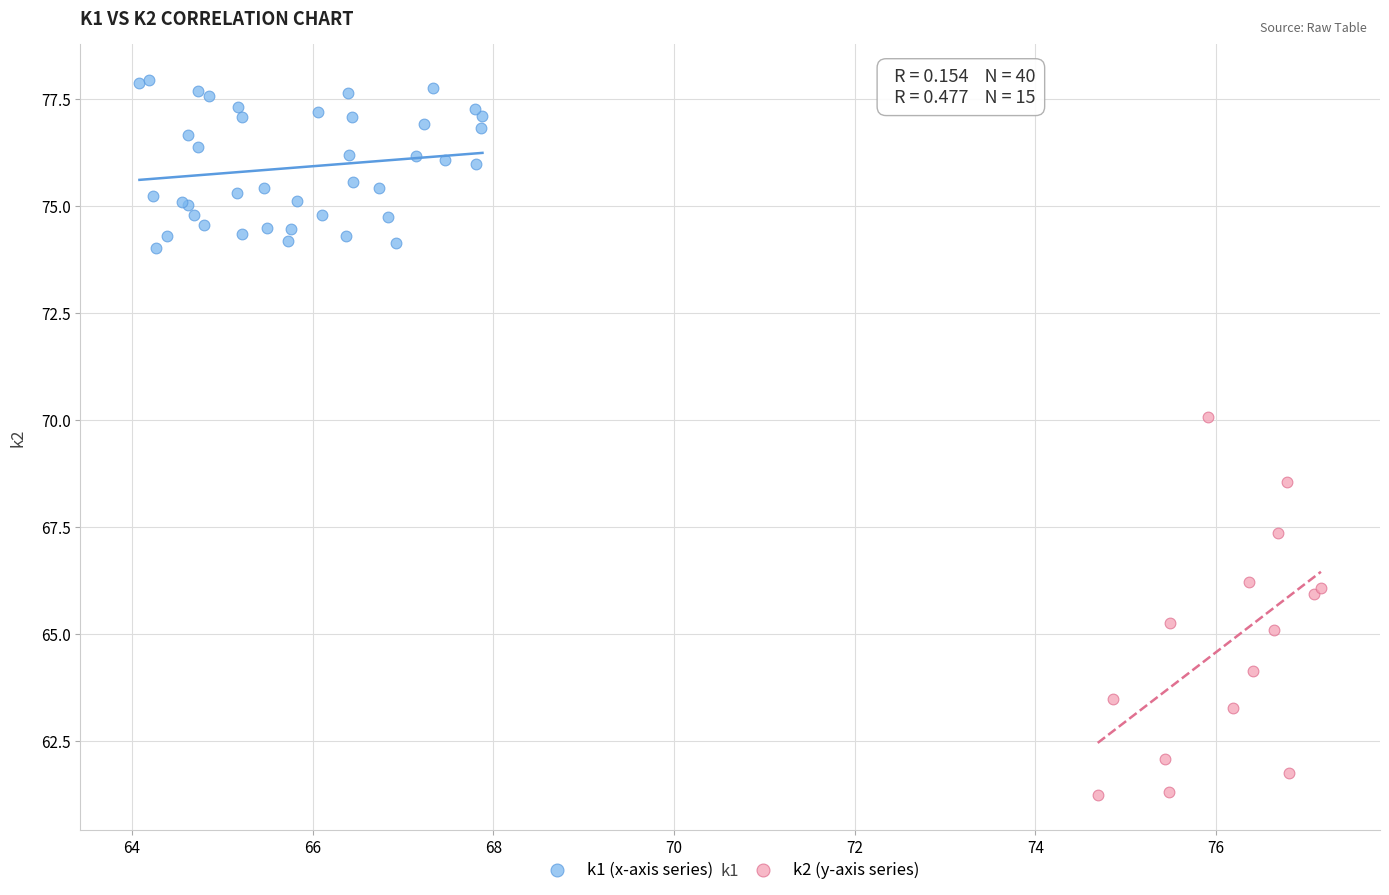

What are all the series names shown in the legend?

k1 (x-axis series), k2 (y-axis series)